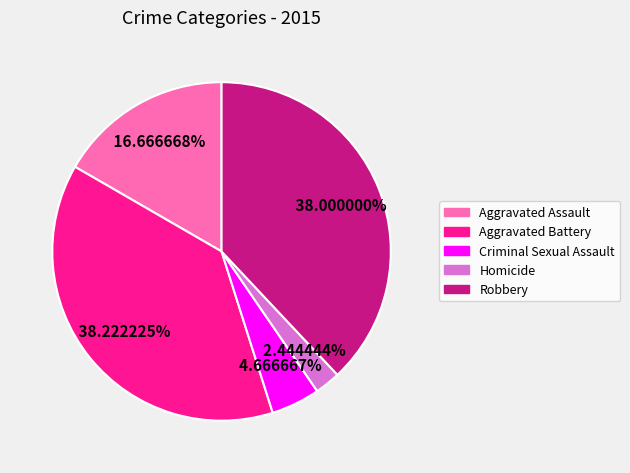

Is there any slice that represents more than half of the pie?

No